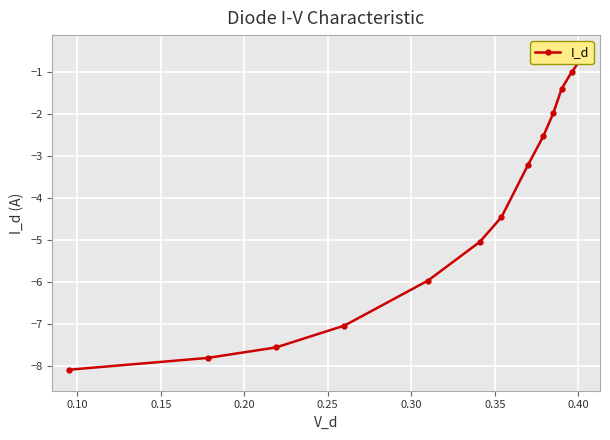

What is the label of the 10th point from the right?

0.20